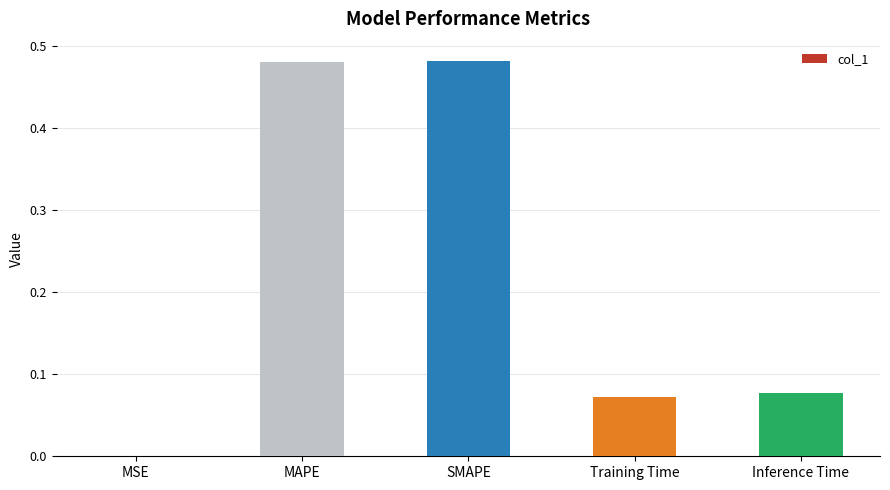

Which has a higher value, Inference Time or MAPE?

MAPE